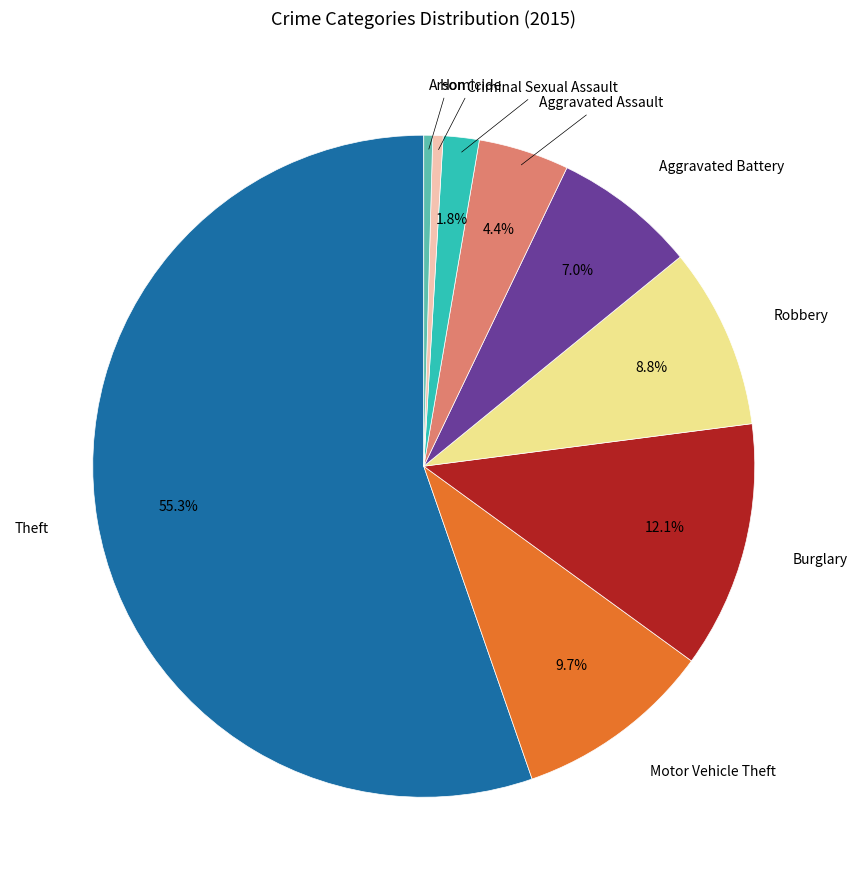

Is there any slice that represents more than half of the pie?

Yes